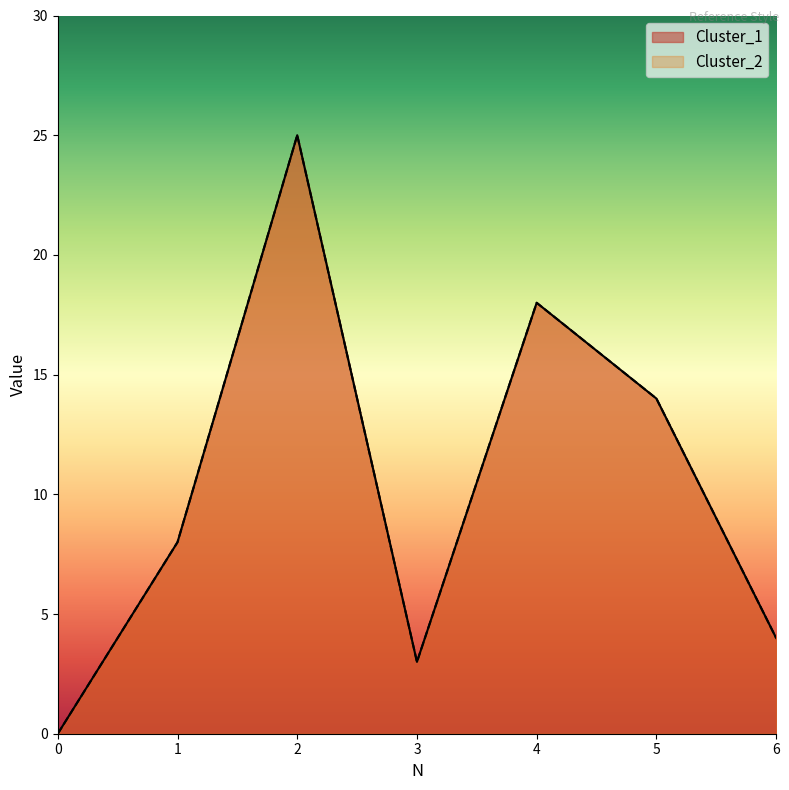

True or false: Cluster_1 has a value of 1 at 6.

False